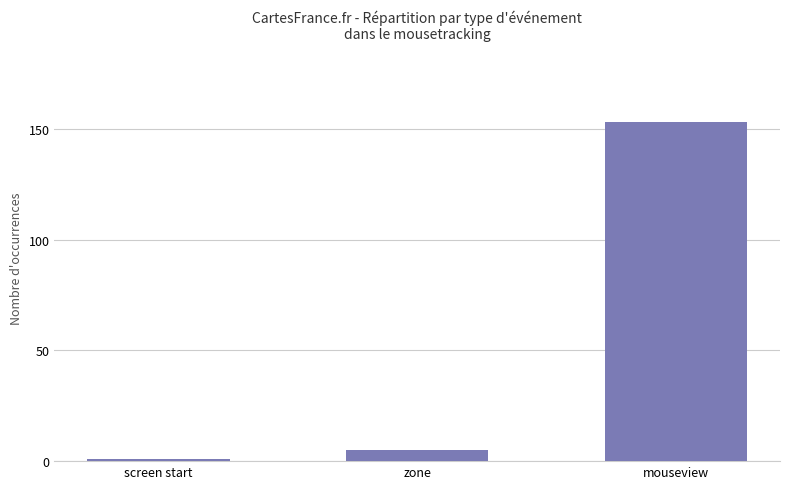

Reading left to right, extract all data points from this chart.

1	5	153